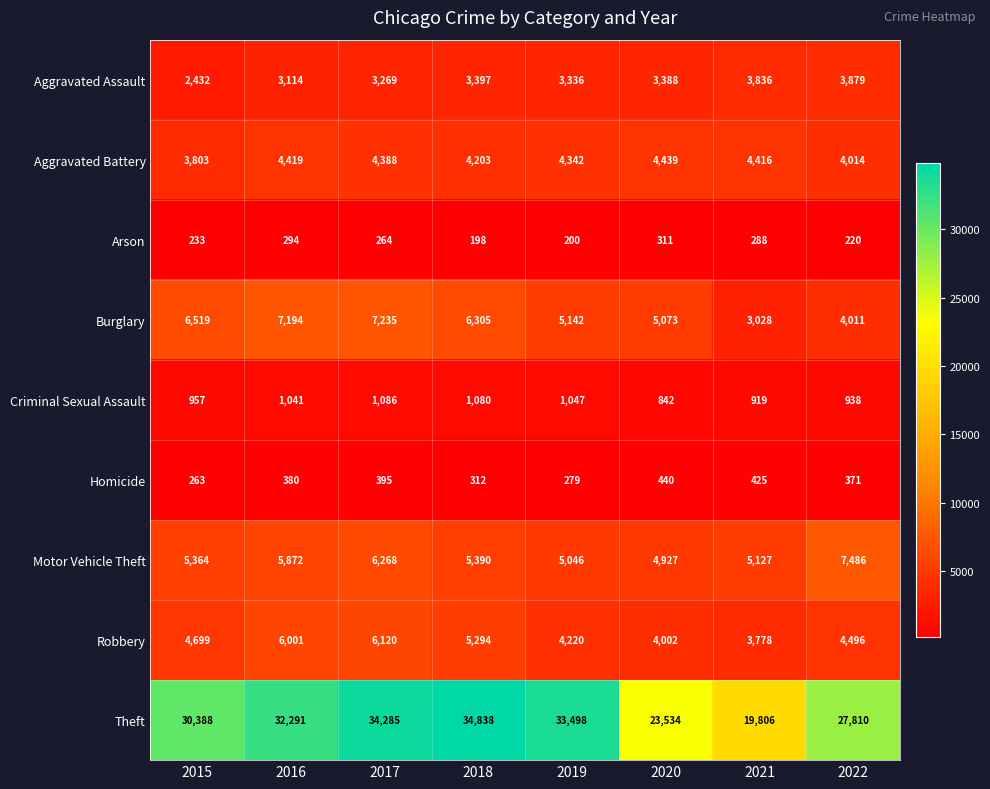

At how many categories does at least one series exceed 9750?

8